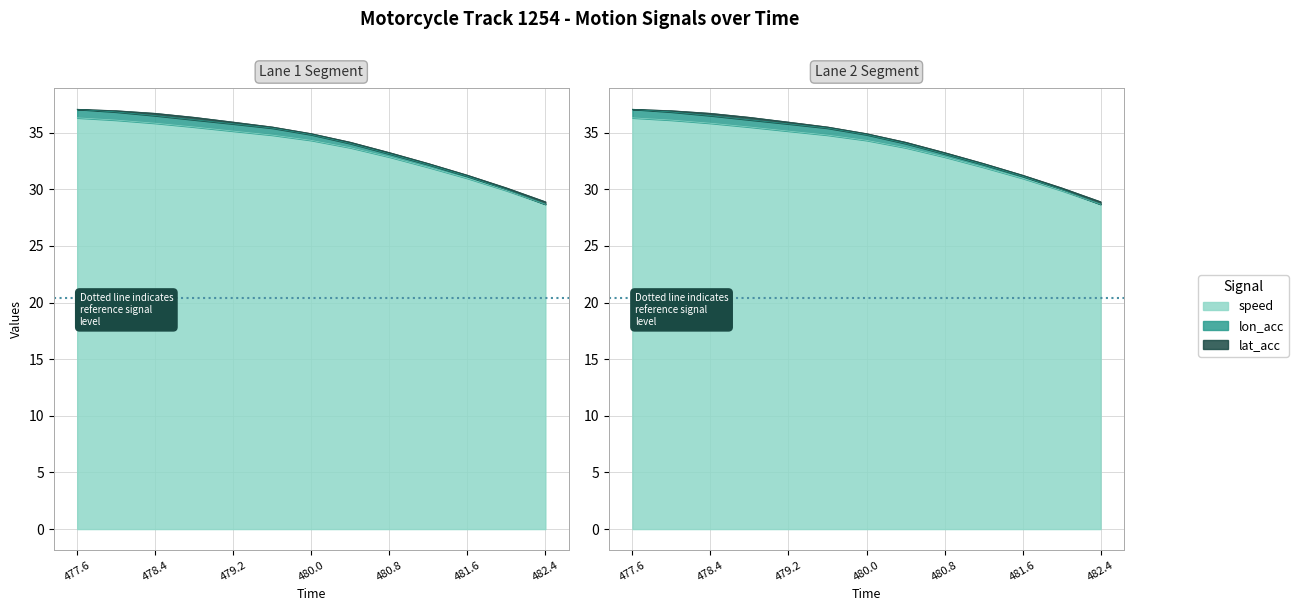

At which label does speed first exceed 34?

477.6